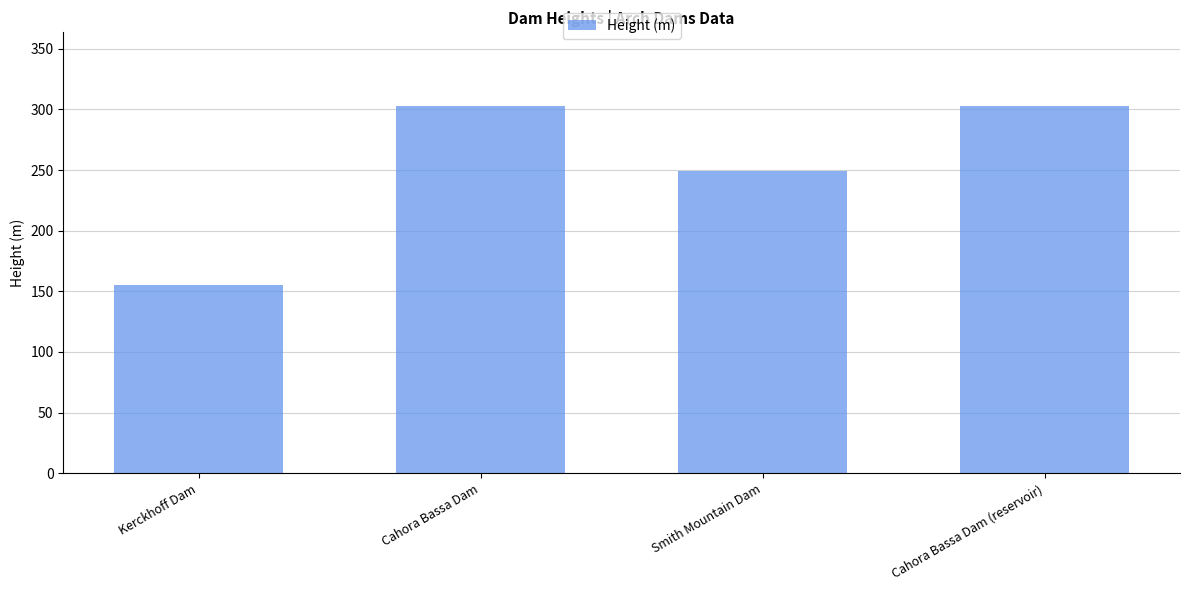

What is the change in value from Smith Mountain Dam to Cahora Bassa Dam (reservoir)?

+54